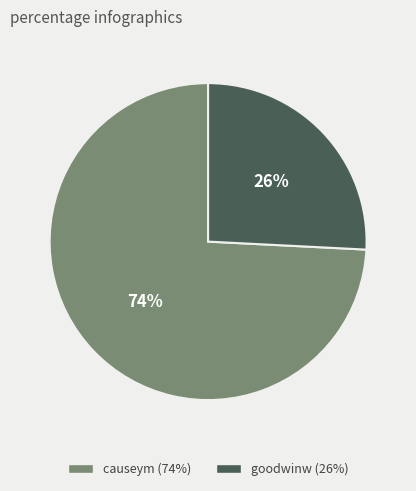

Is it true that goodwinw is 11% of the pie?

False